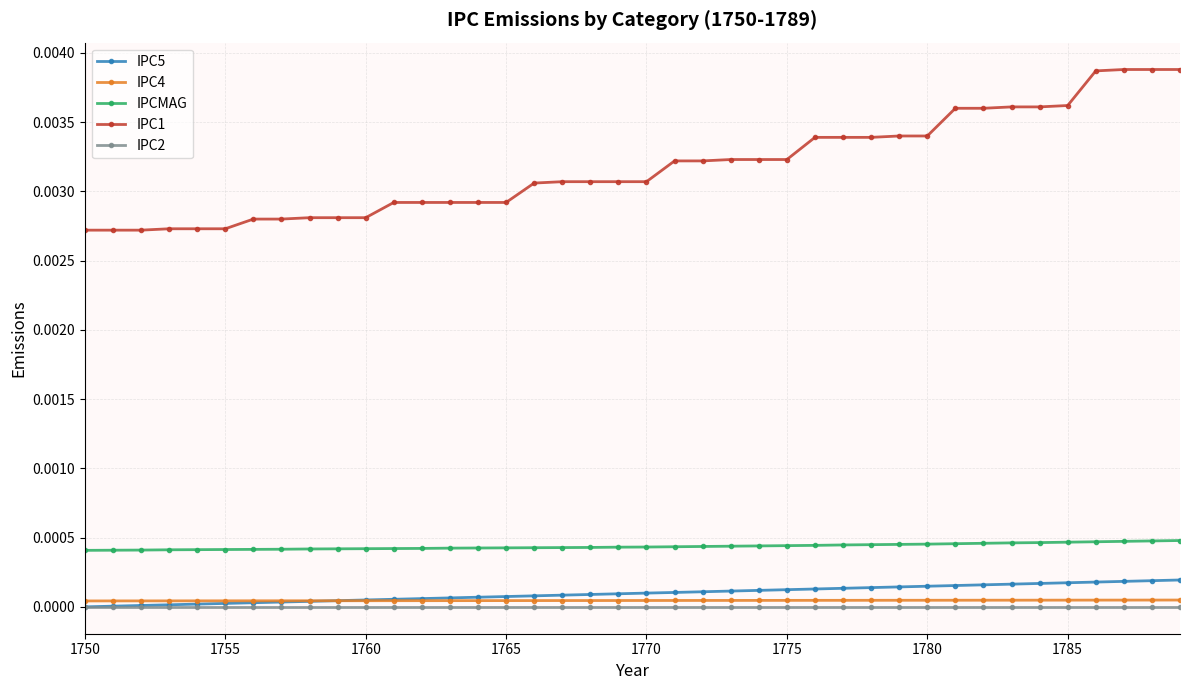

Which series has the largest total across all categories?

IPC1